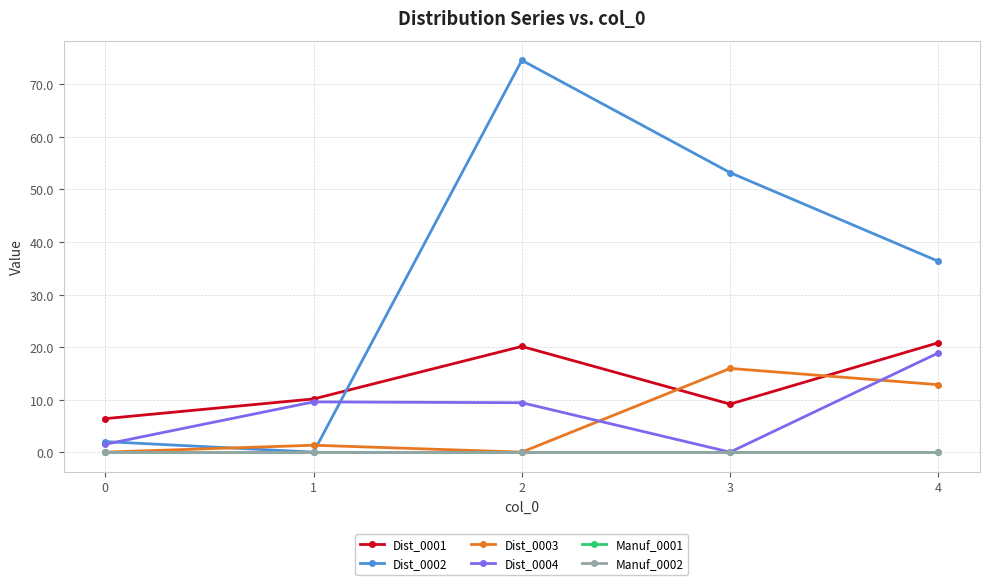

What is the value of the Dist_0004 point at the 2nd from the left?

9.6